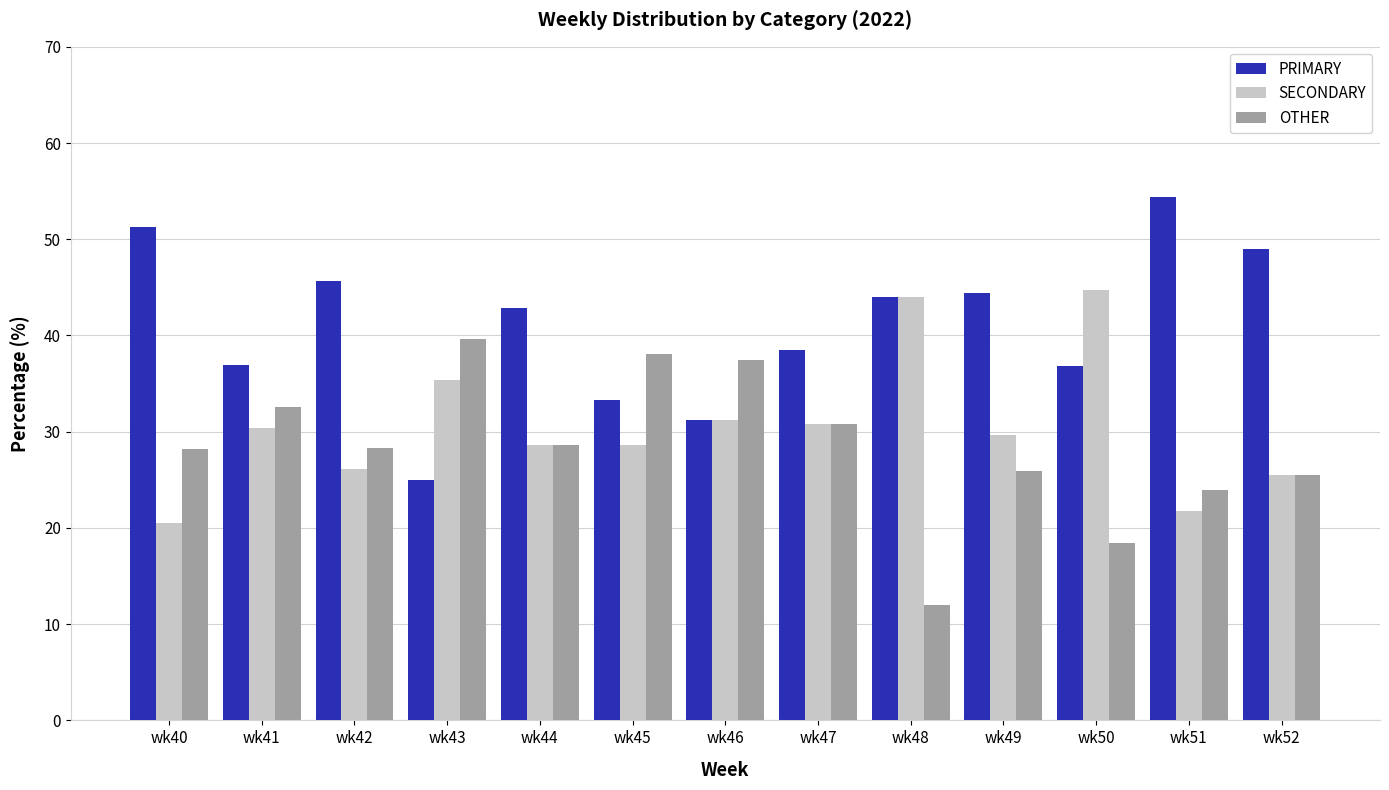

Is it true that SECONDARY equals 73.0 at wk48?

False